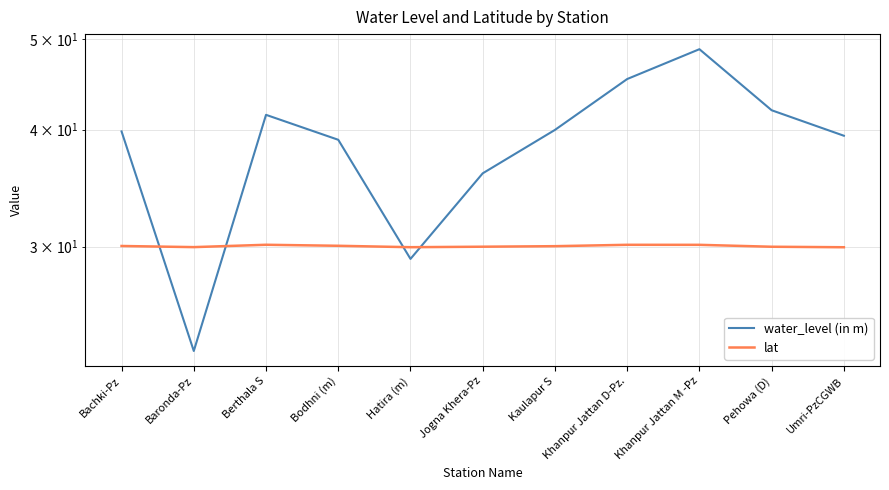

How many distinct data groups are displayed?

2